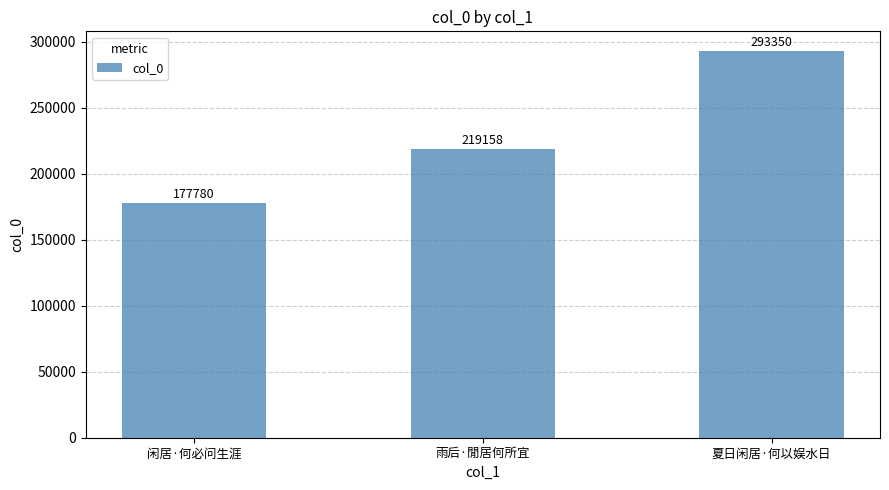

What position from the left is 雨后·閒居何所宜?

2